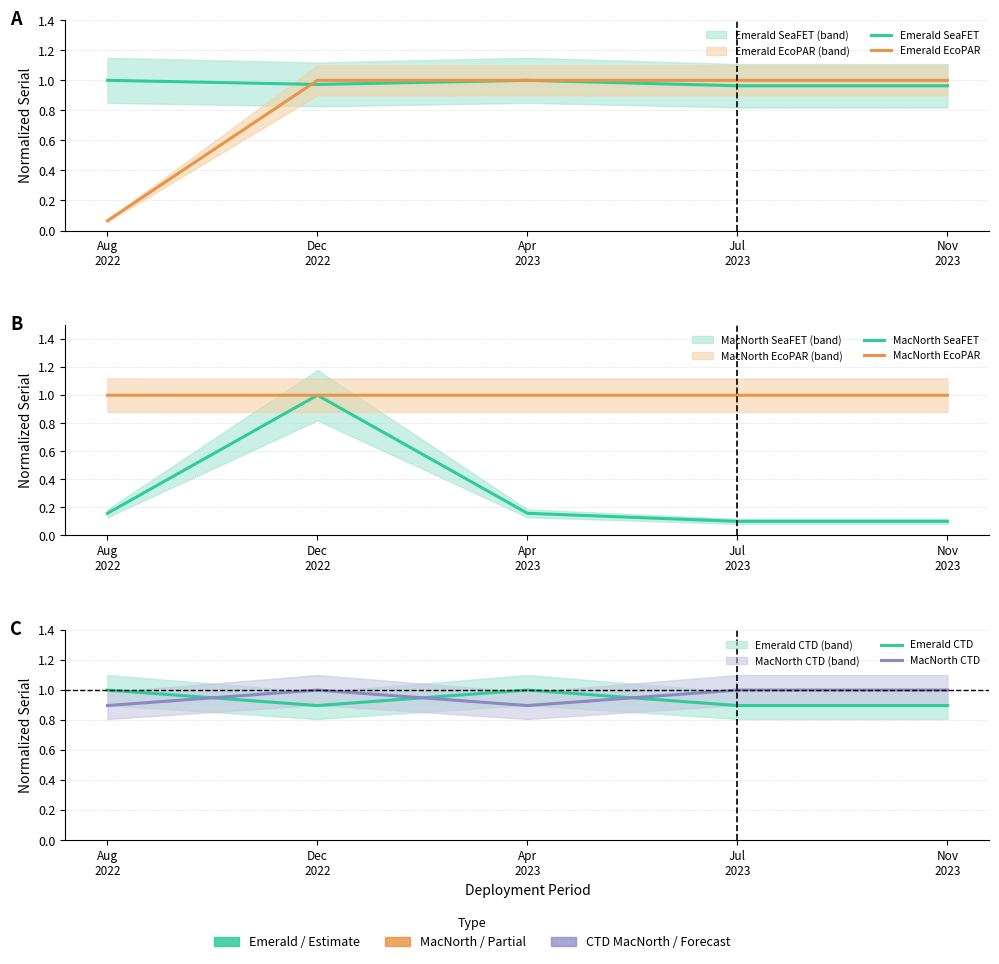

Reading left to right, what are all the values shown in this chart?

Emerald SeaFET: Aug
2022=1.0	Dec
2022=1.0	Apr
2023=1.0	Jul
2023=1.0	Nov
2023=1.0
Emerald EcoPAR: Aug
2022=0.1	Dec
2022=1.0	Apr
2023=1.0	Jul
2023=1.0	Nov
2023=1.0
MacNorth SeaFET: Aug
2022=0.2	Dec
2022=1.0	Apr
2023=0.2	Jul
2023=0.1	Nov
2023=0.1
MacNorth EcoPAR: Aug
2022=1.0	Dec
2022=1.0	Apr
2023=1.0	Jul
2023=1.0	Nov
2023=1.0
Emerald CTD: Aug
2022=1.0	Dec
2022=0.9	Apr
2023=1.0	Jul
2023=0.9	Nov
2023=0.9
MacNorth CTD: Aug
2022=0.9	Dec
2022=1.0	Apr
2023=0.9	Jul
2023=1.0	Nov
2023=1.0